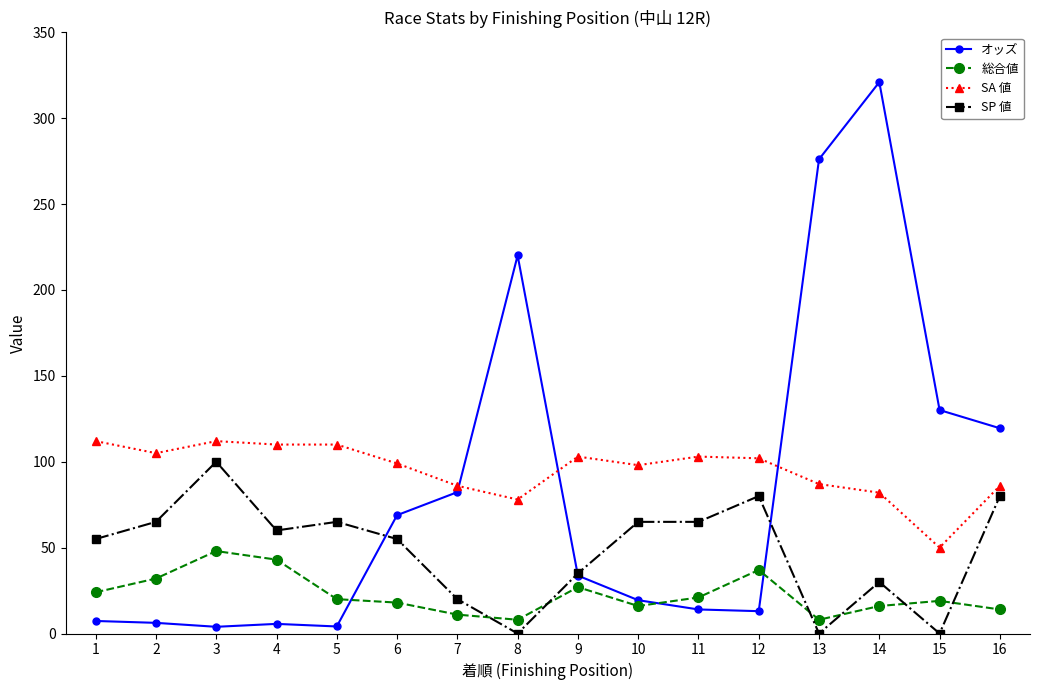

List the series in order of their peak value, lowest first.

総合値, SP 値, SA 値, オッズ